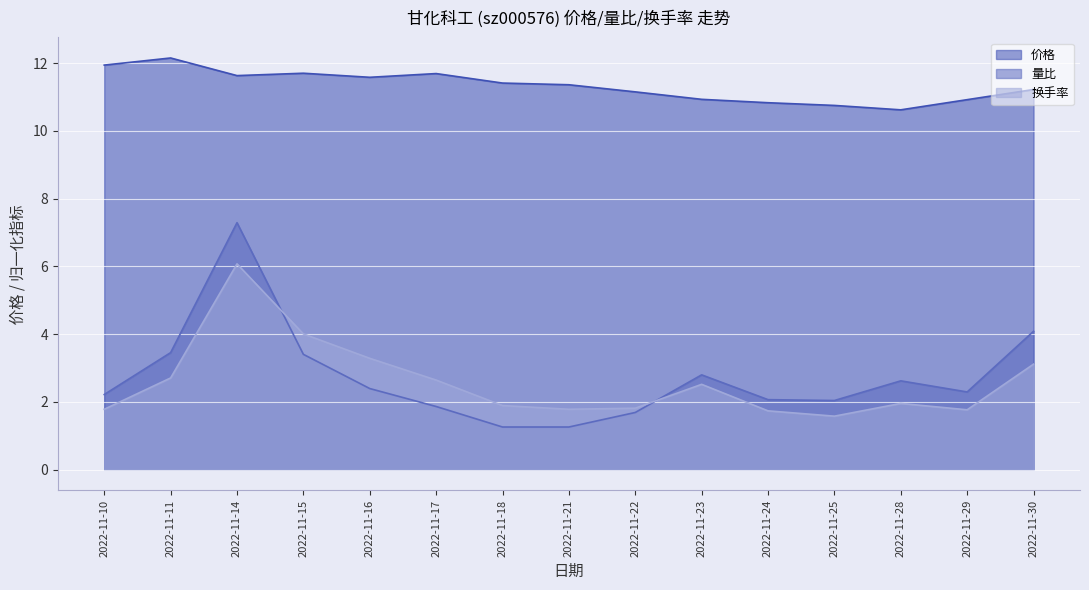

Which series has the widest spread of values?

量比